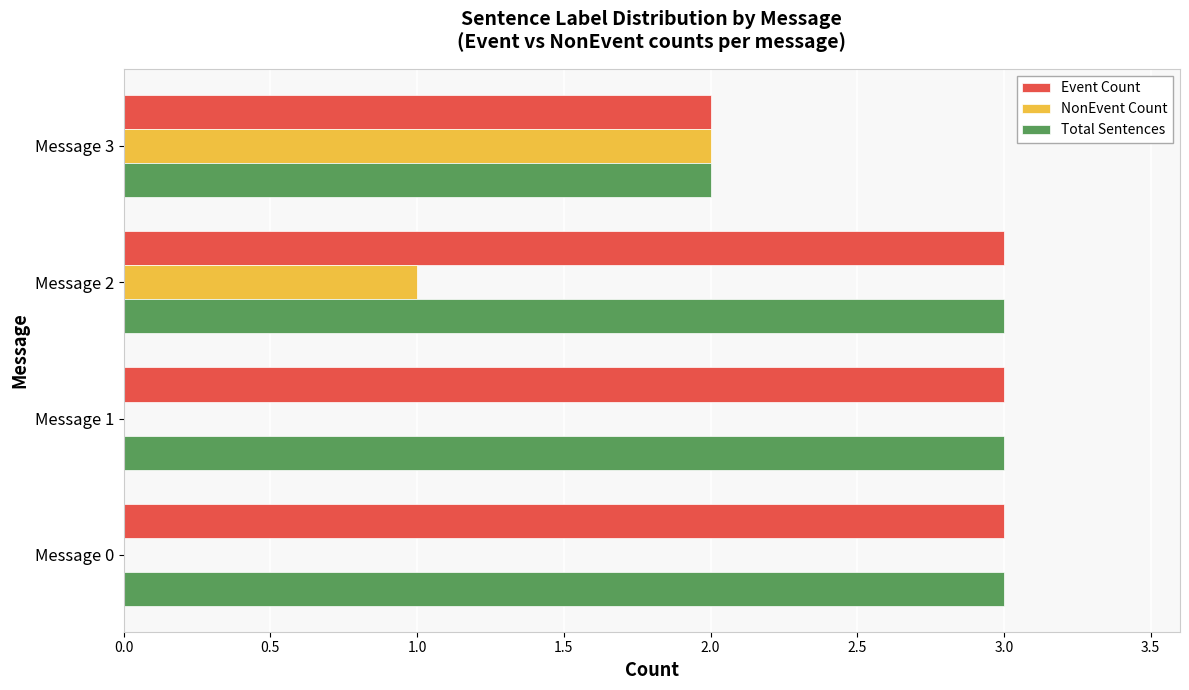

At which category is the sum across all series the highest?

Message 2